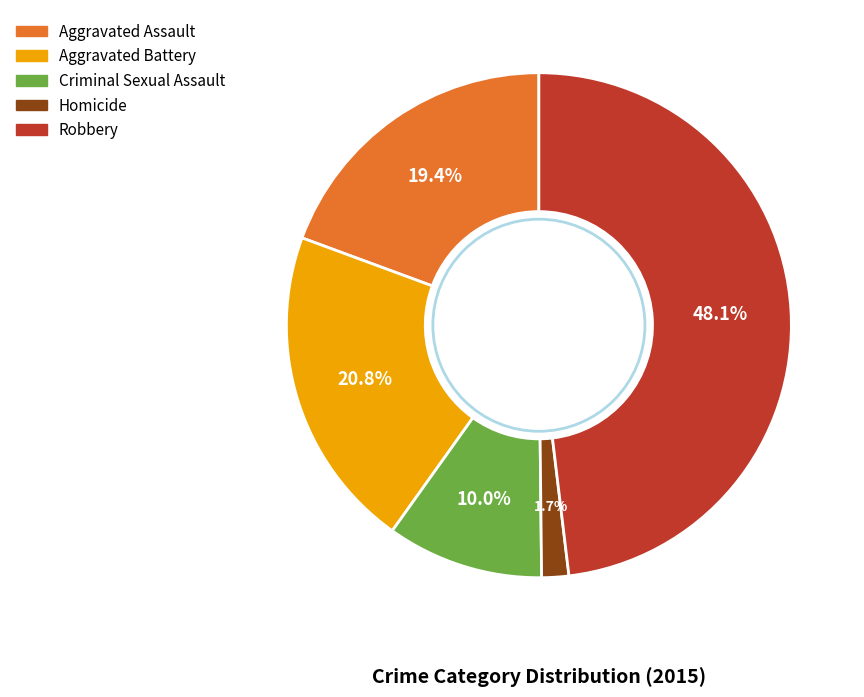

Which slice is the smallest?

Homicide